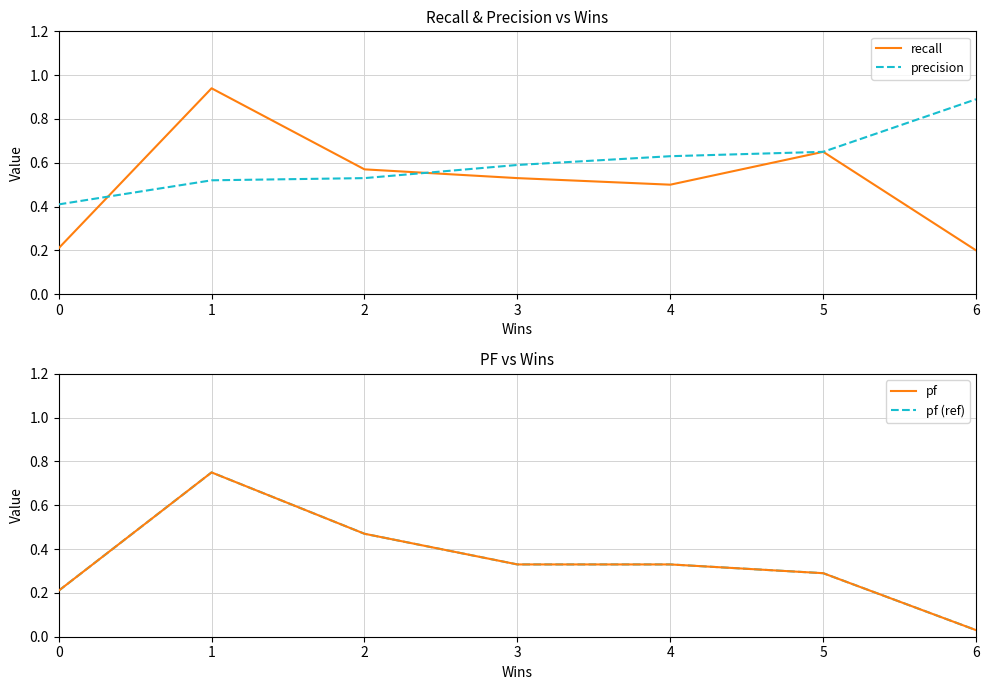

At how many categories does at least one series exceed 0?

7